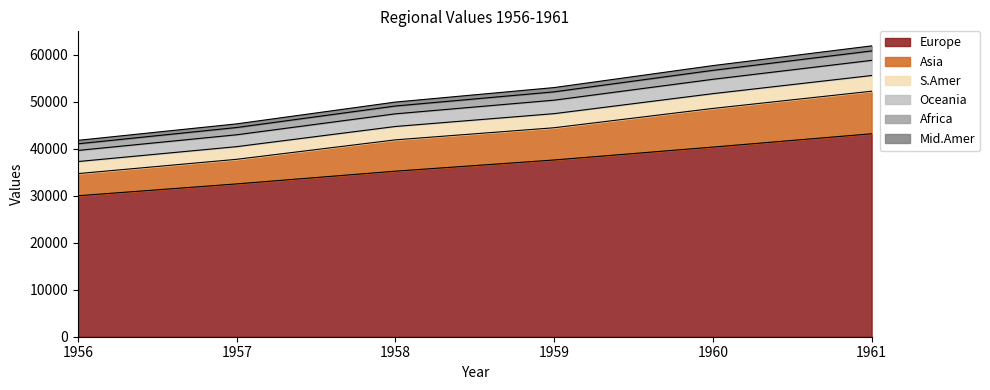

True or false: Oceania has a value of 88053 at 1959.

False